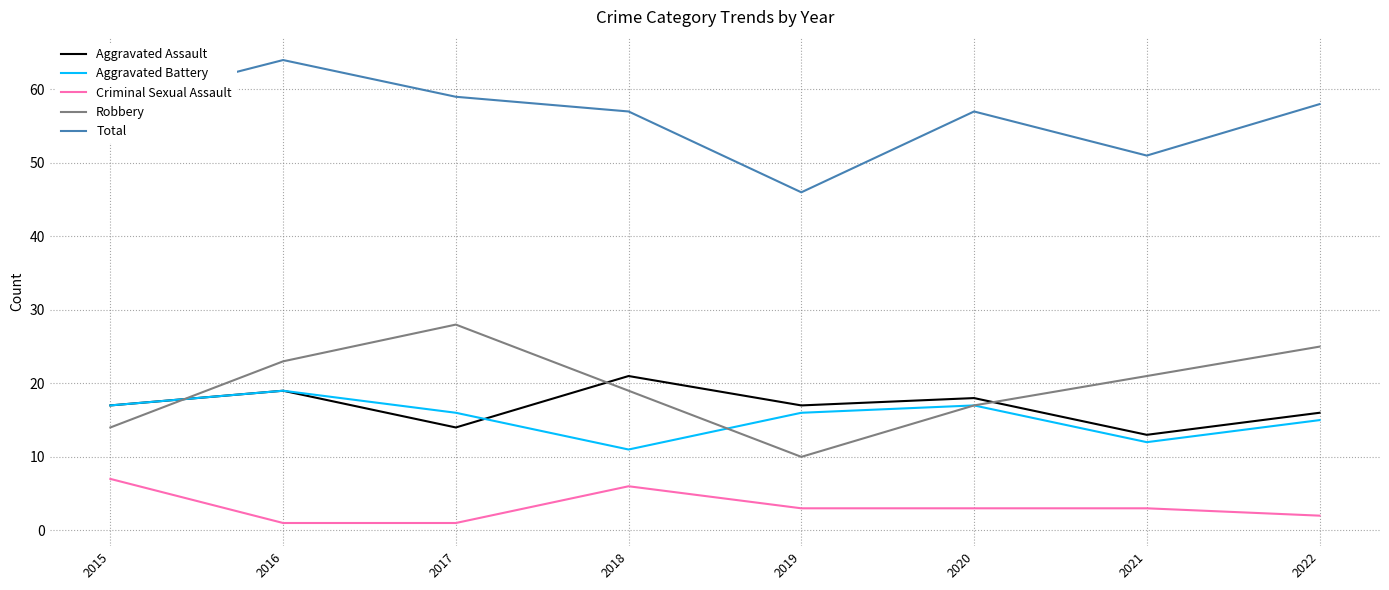

Which series changed the most between 2016 and 2018?

Aggravated Battery